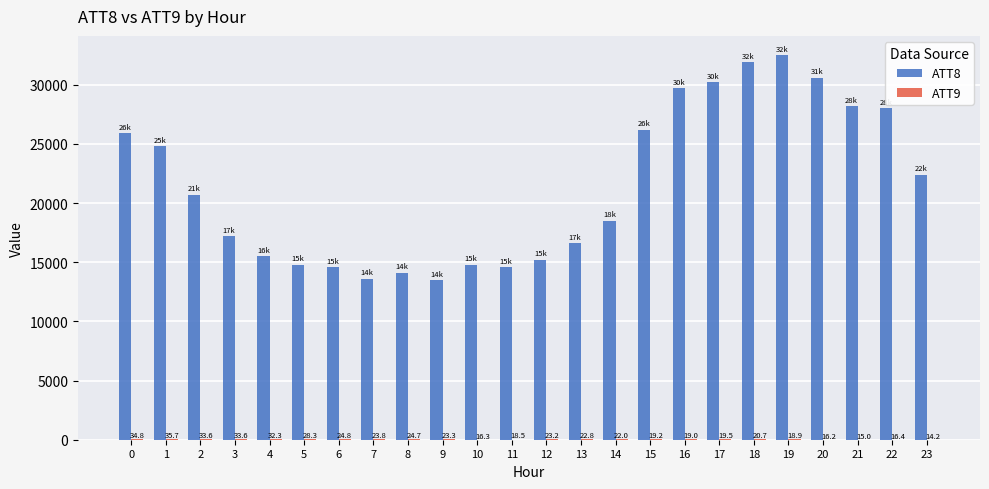

Which label corresponds to the largest value in the chart?

19